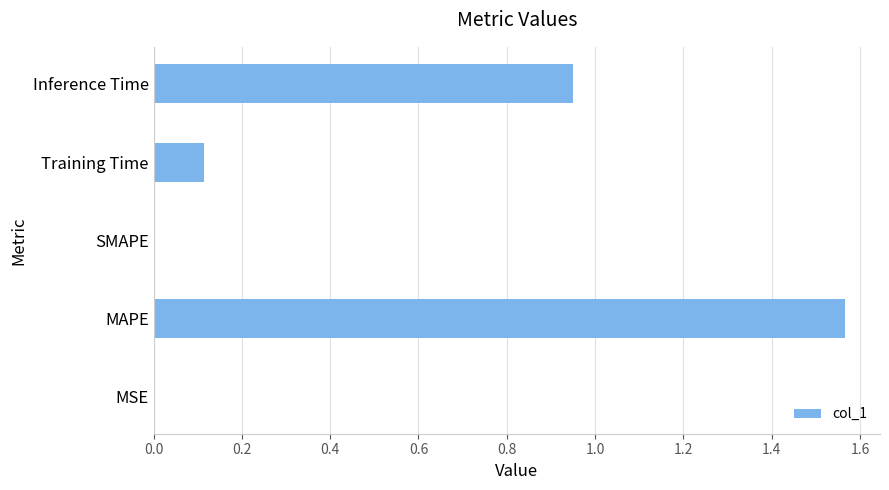

The chart shows a value of 1.4 at Inference Time. True or false?

False